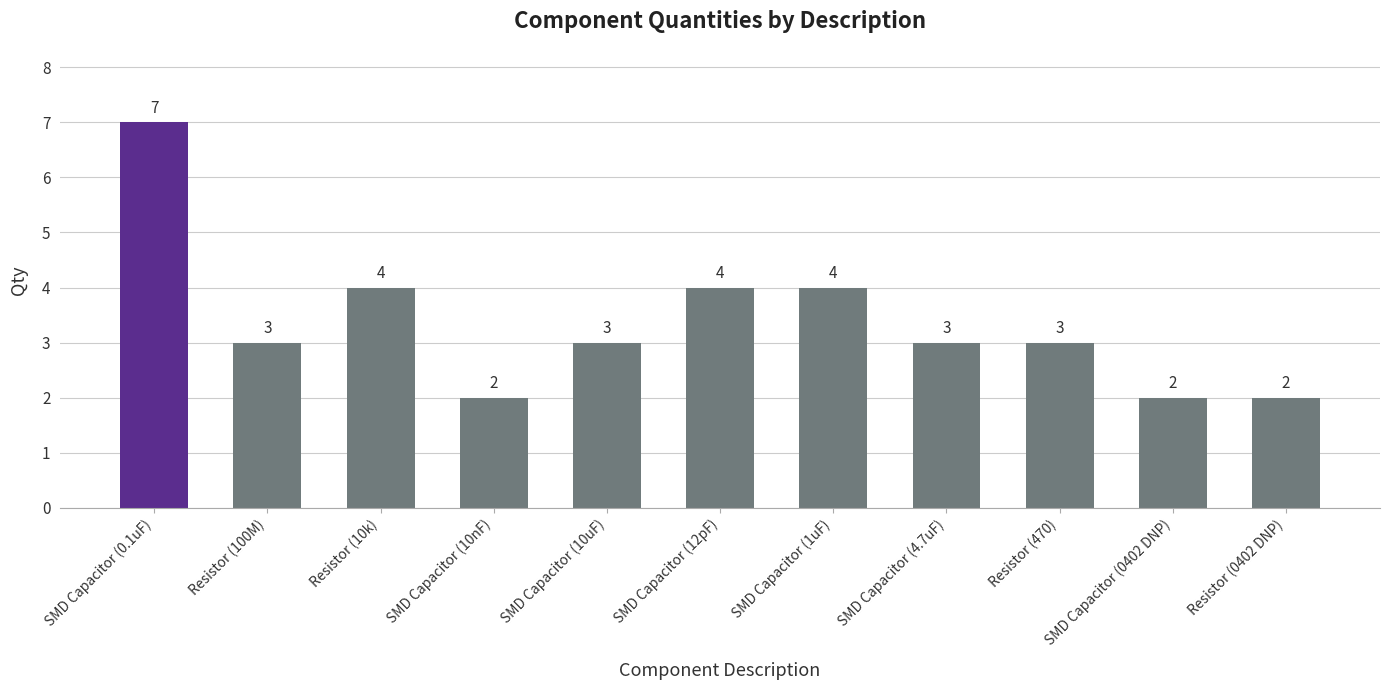

What is the sum of the values at SMD Capacitor (4.7uF) and SMD Capacitor (0.1uF)?

10